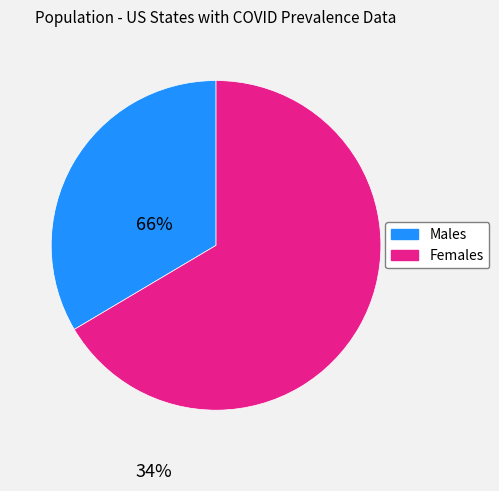

Does any single category account for the majority?

Yes